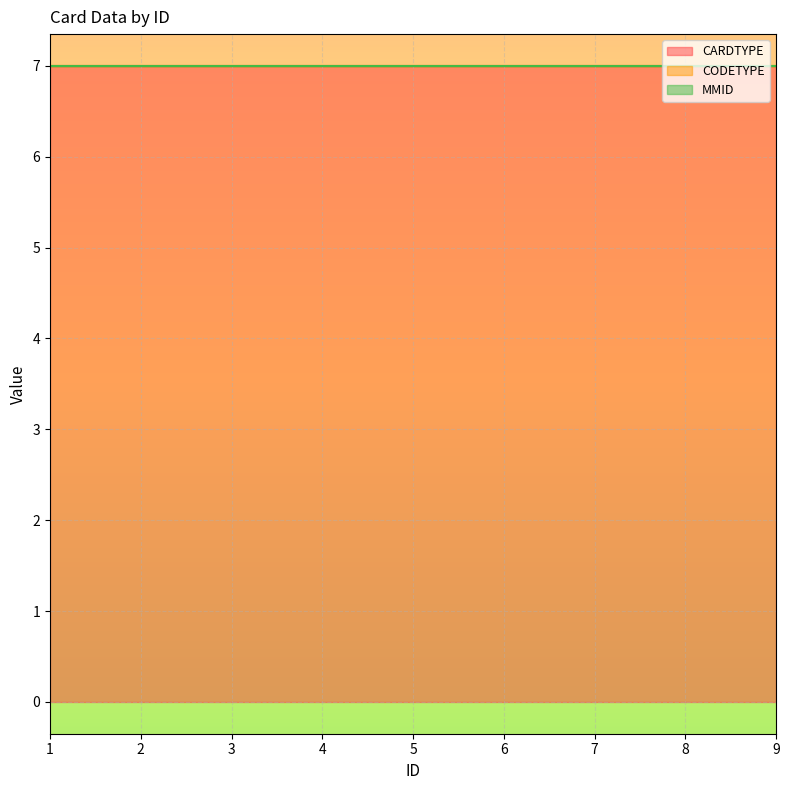

What is the total value across all series at 3?

7